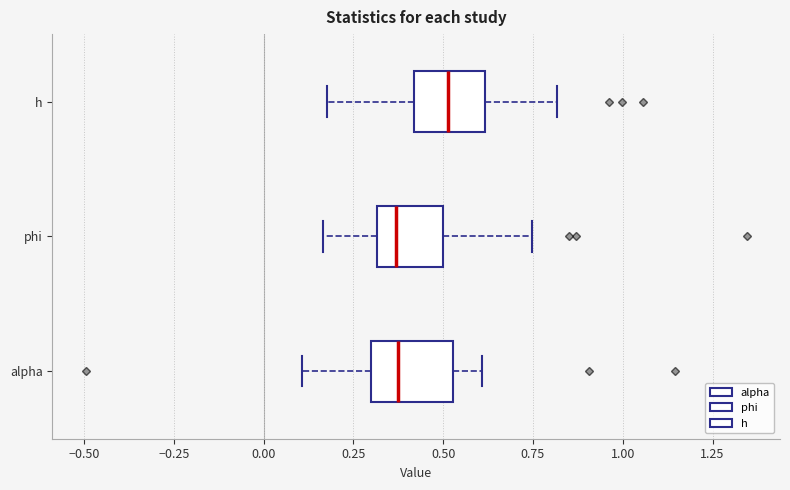

Reading bottom to top, transcribe this box plot: for each box, give where its median line is, the range the box spans, and where its two whiskers end, as read against the x-axis. The values are not printed on the chart, so give them approximately, as read against the axis.

alpha: median 0.35, box 0.30 to 0.55, whiskers 0.10 to 0.60
phi: median 0.35, box 0.30 to 0.50, whiskers 0.15 to 0.75
h: median 0.50, box 0.40 to 0.60, whiskers 0.20 to 0.80